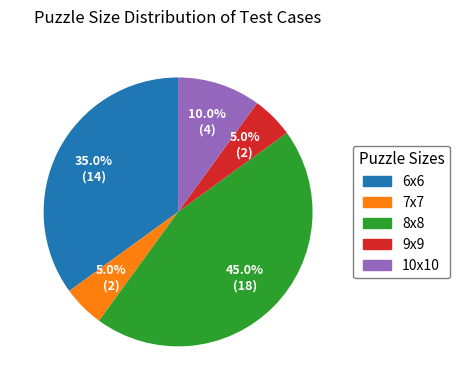

Does any single category account for the majority?

No